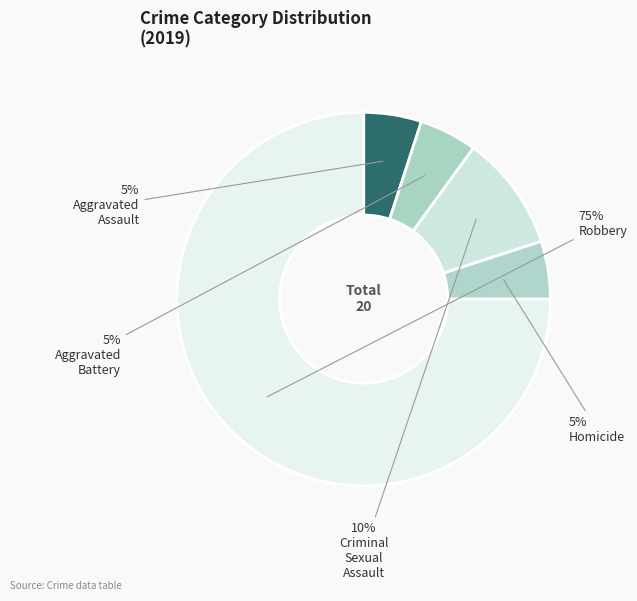

Is there any slice that represents more than half of the pie?

Yes